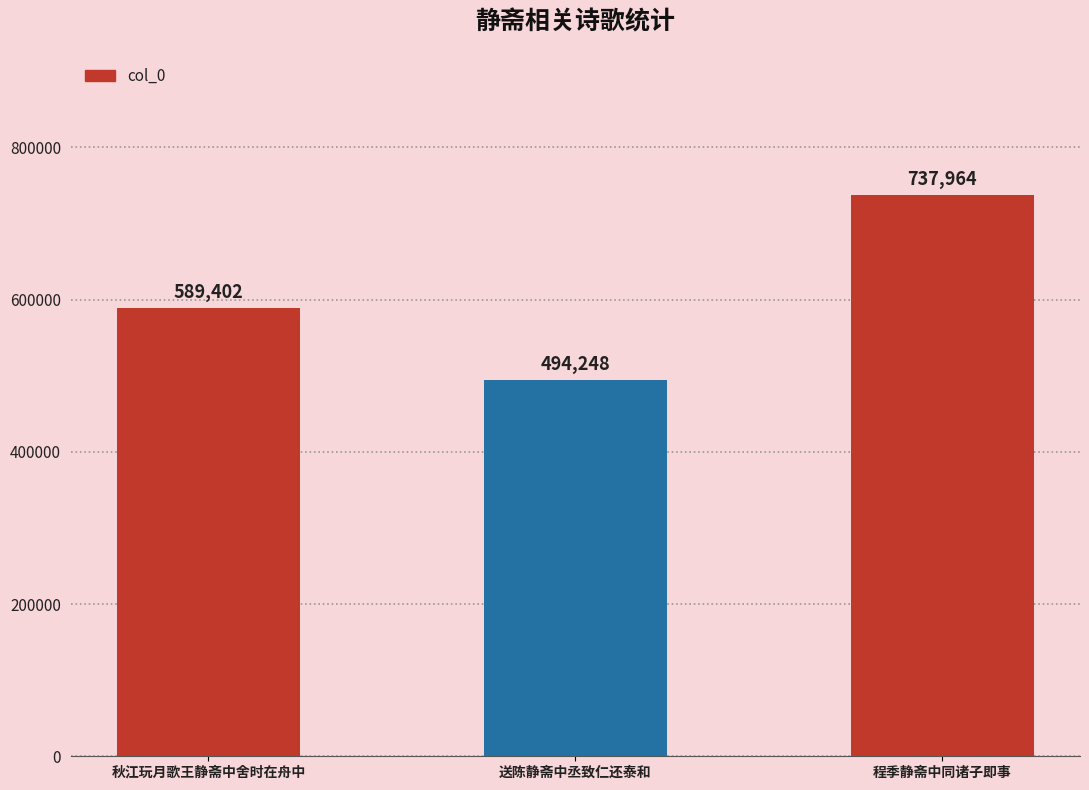

List the labels in order of value, largest first.

程季静斋中同诸子即事, 秋江玩月歌王静斋中舍时在舟中, 送陈静斋中丞致仁还泰和